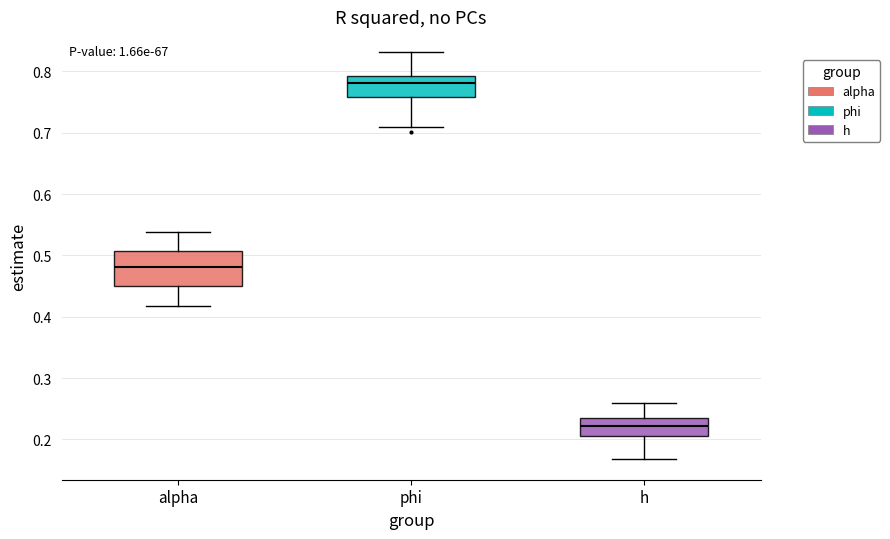

Which box is the tallest, from its lower edge to its upper edge?

alpha